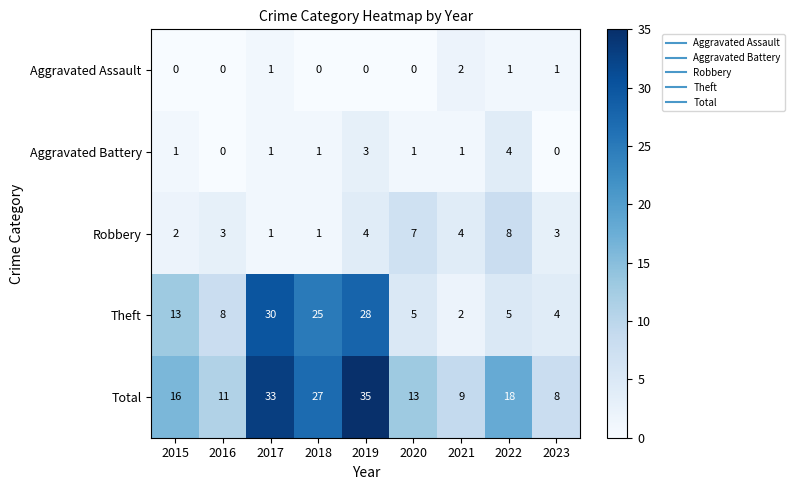

Which category has the highest value in the Aggravated Assault series?

2021